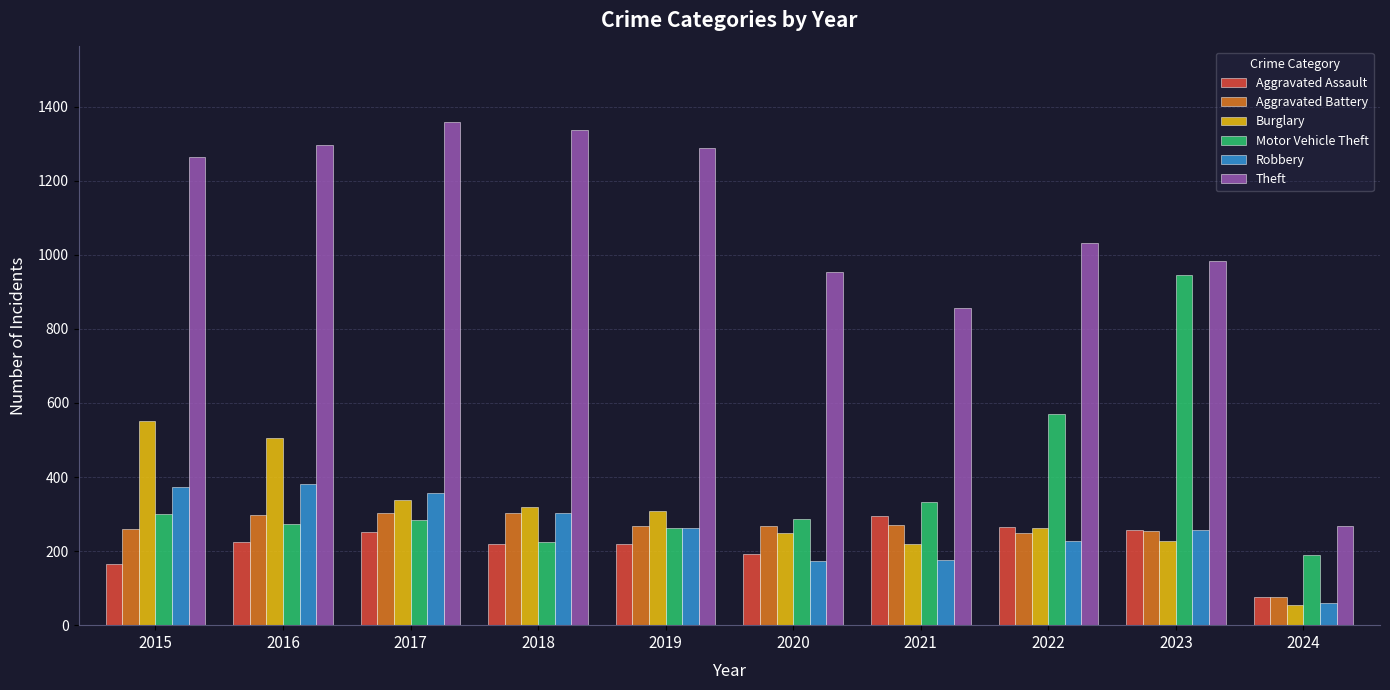

What are all the series names shown in the legend?

Aggravated Assault, Aggravated Battery, Burglary, Motor Vehicle Theft, Robbery, Theft